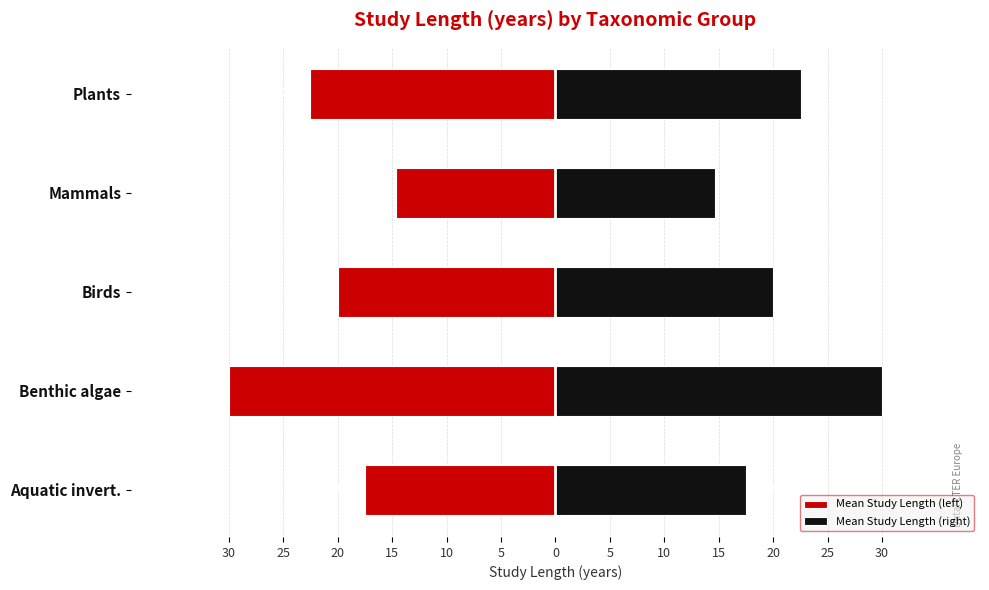

What is the value of the Mean Study Length (right) bar at the 2nd from the left?

30.0